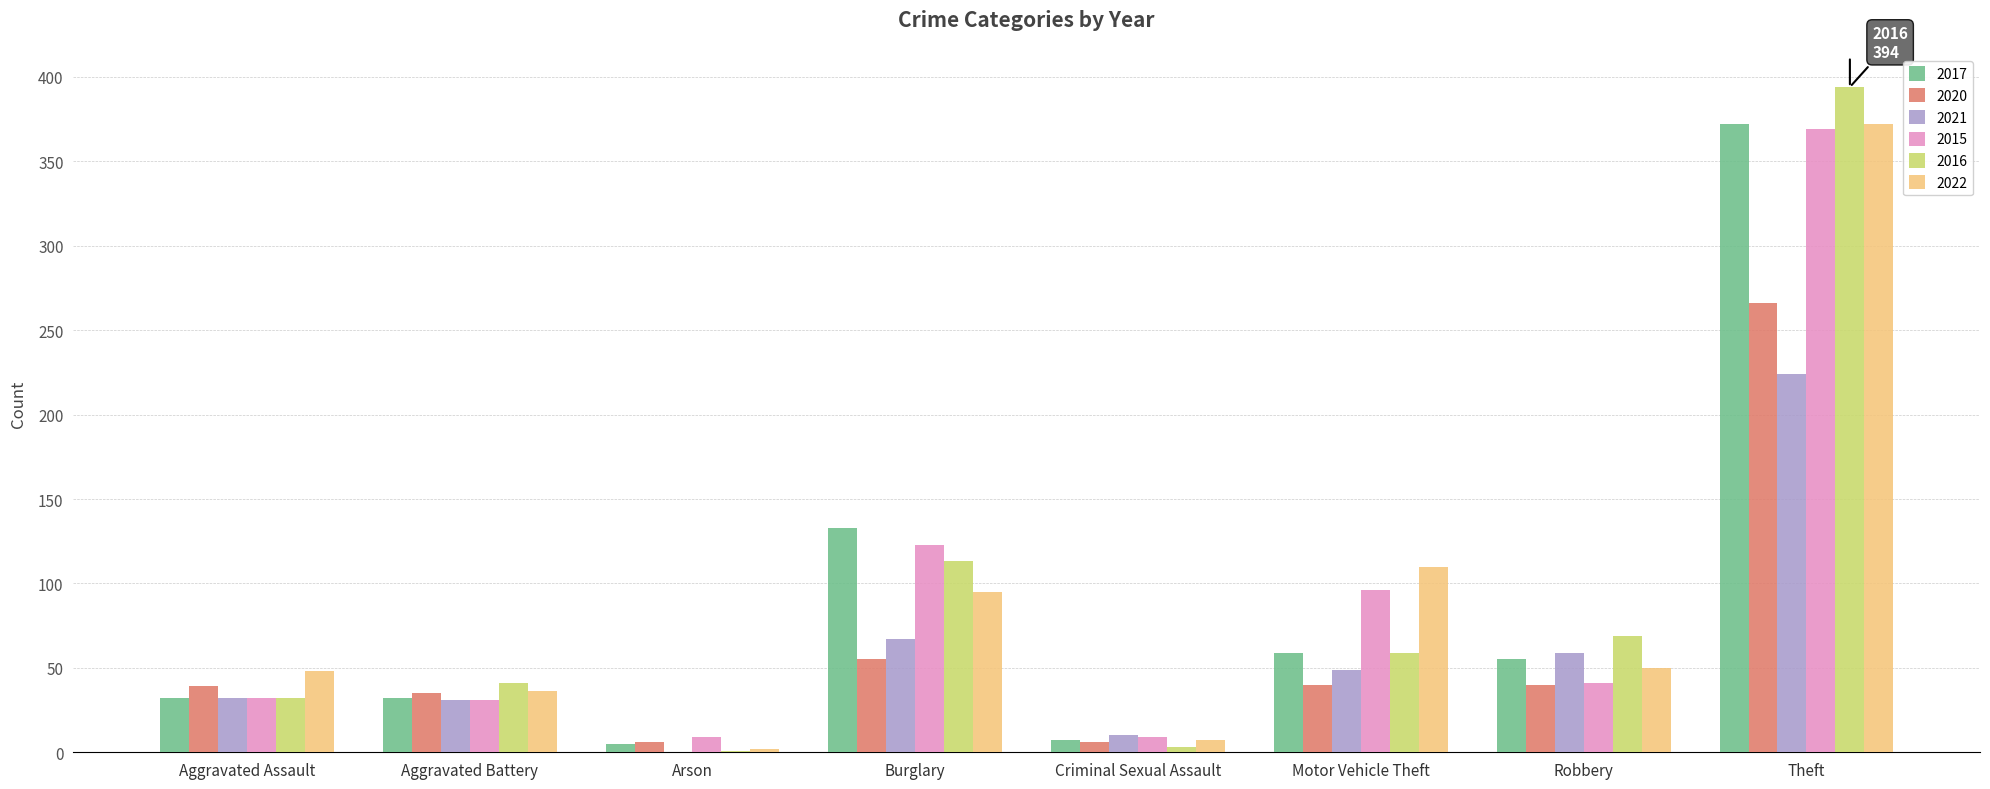

What value does the 2020 series have at Aggravated Battery?

35